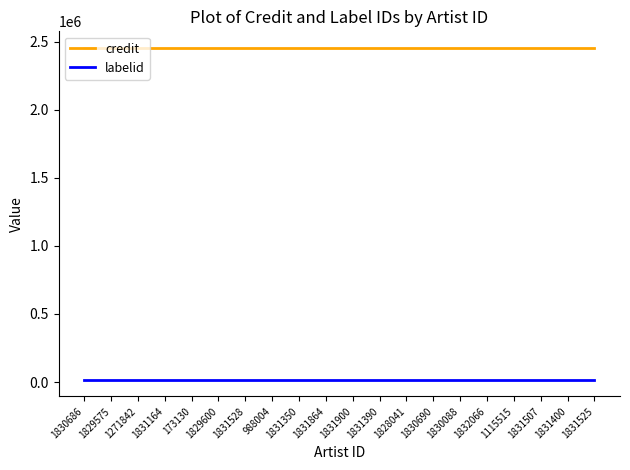

List the series in order of their peak value, highest first.

credit, labelid